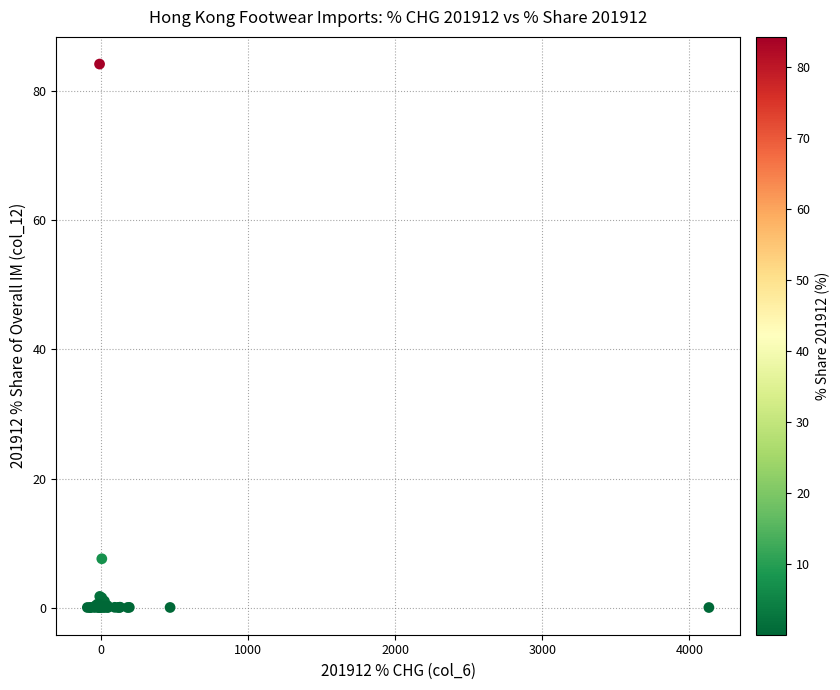

What Y value in the scatter plot is closest to 42?

7.6